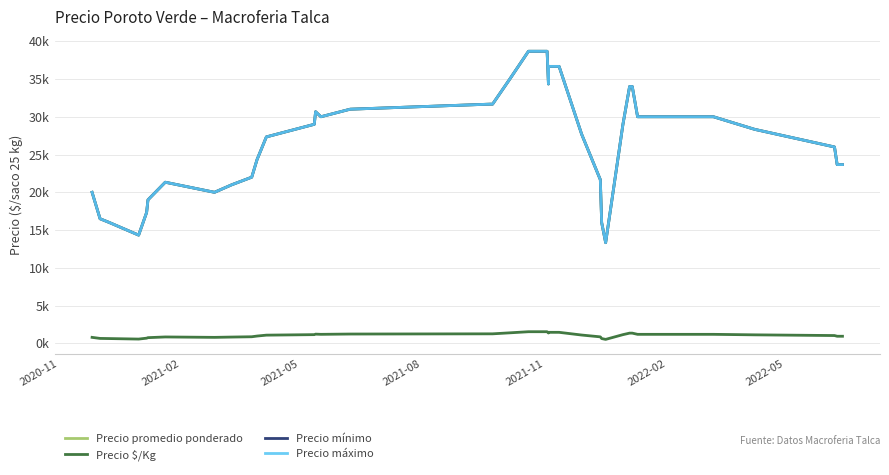

How many lines are shown in the chart?

4